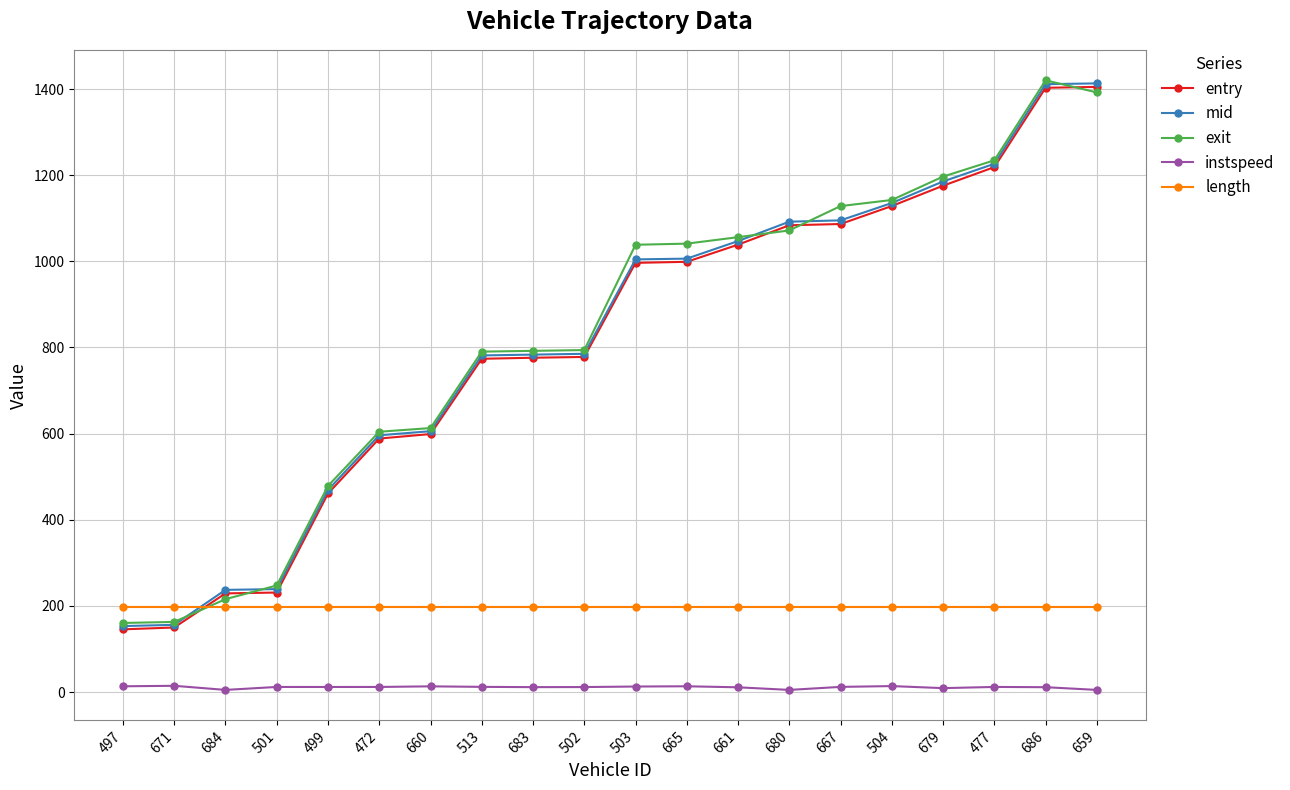

What is the average value of the instspeed series?

11.1